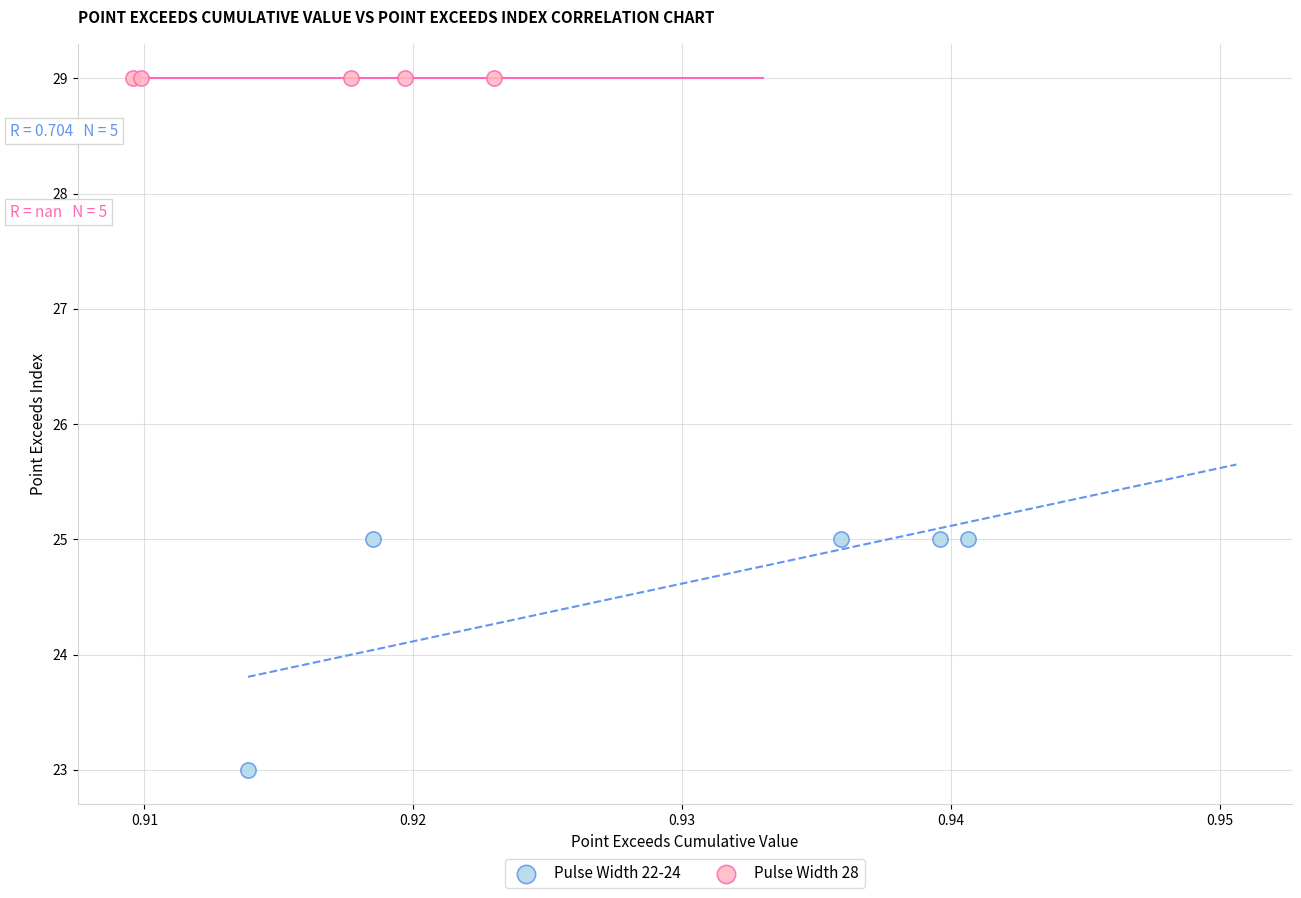

Which series contains the highest Y value?

Pulse Width 28